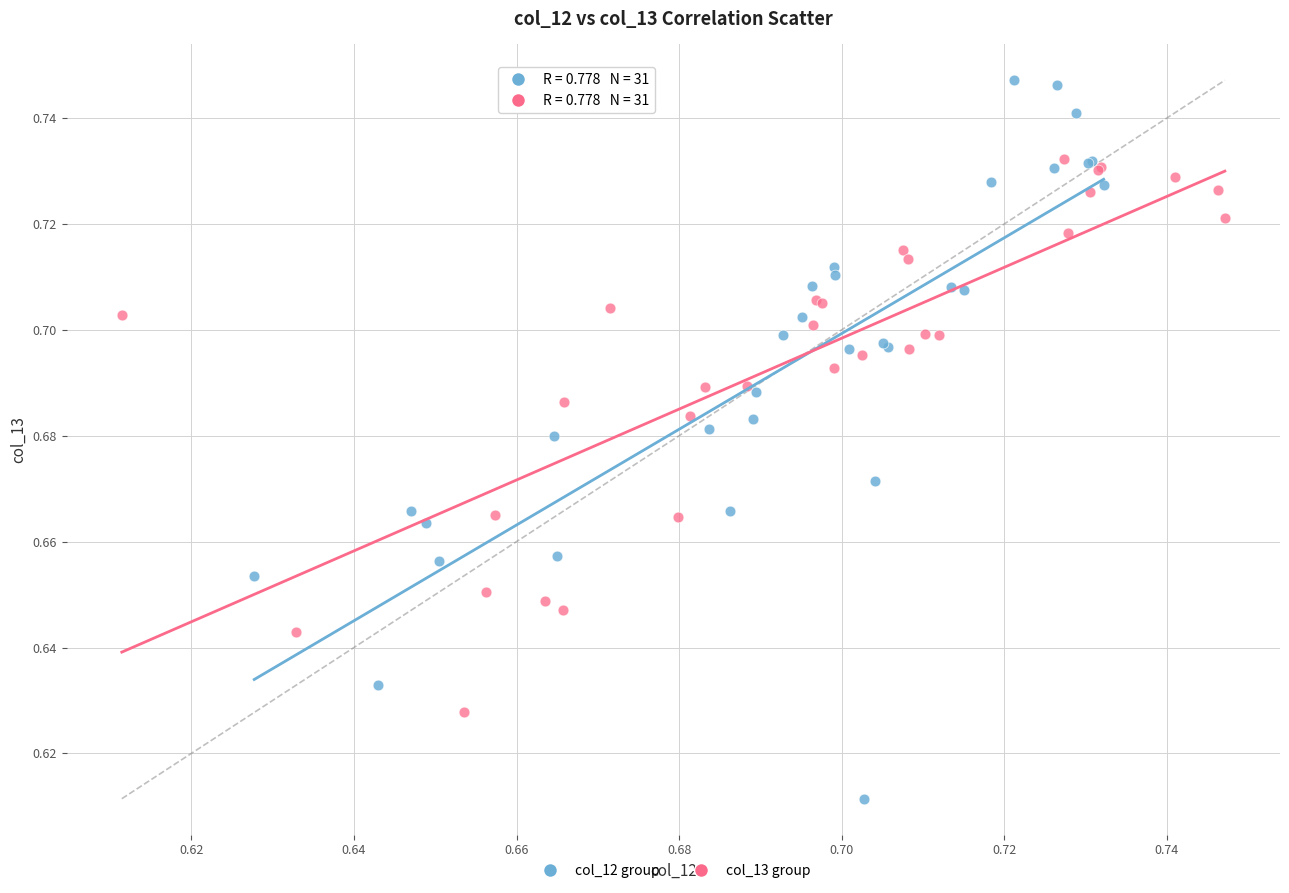

Which series reaches the minimum Y coordinate?

col_12 group